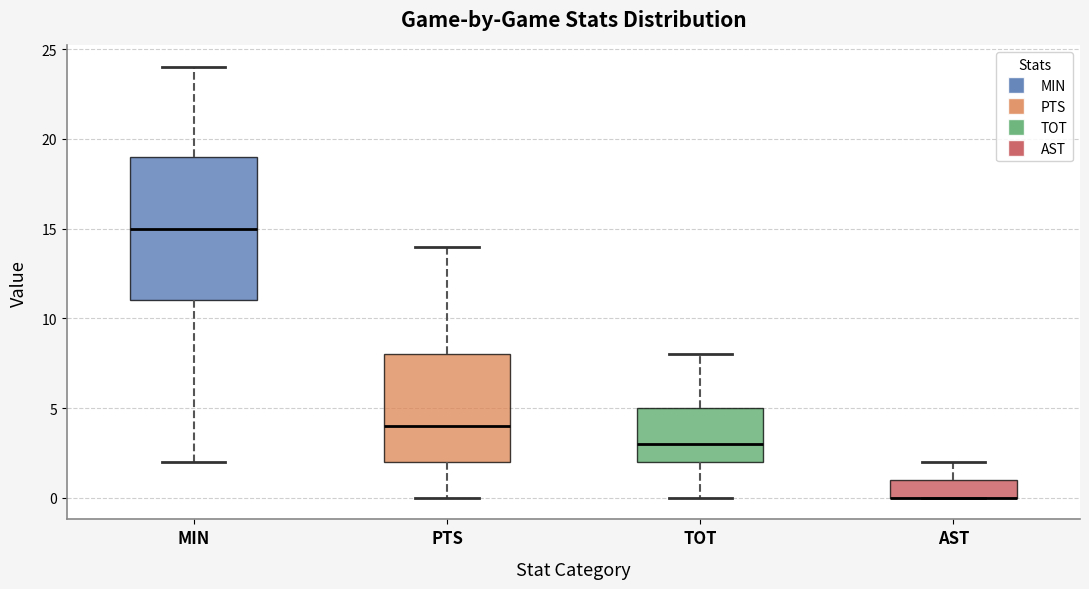

Which box is the tallest, from its lower edge to its upper edge?

MIN